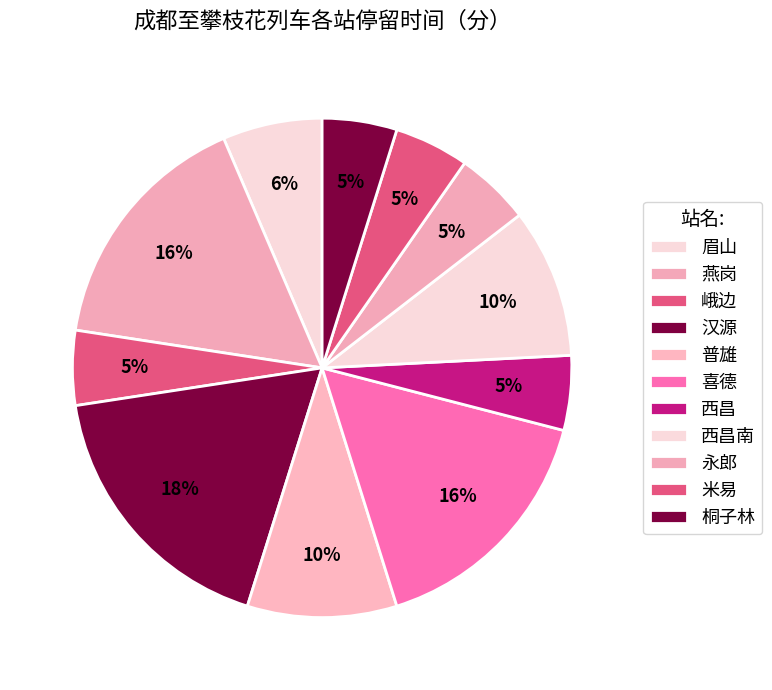

Count the number of slices in the pie.

11